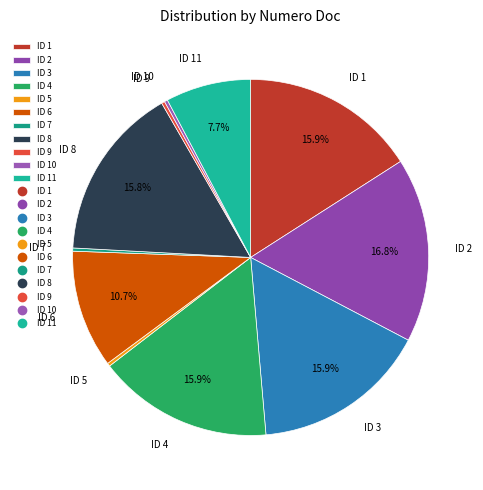

Does any single category account for the majority?

No